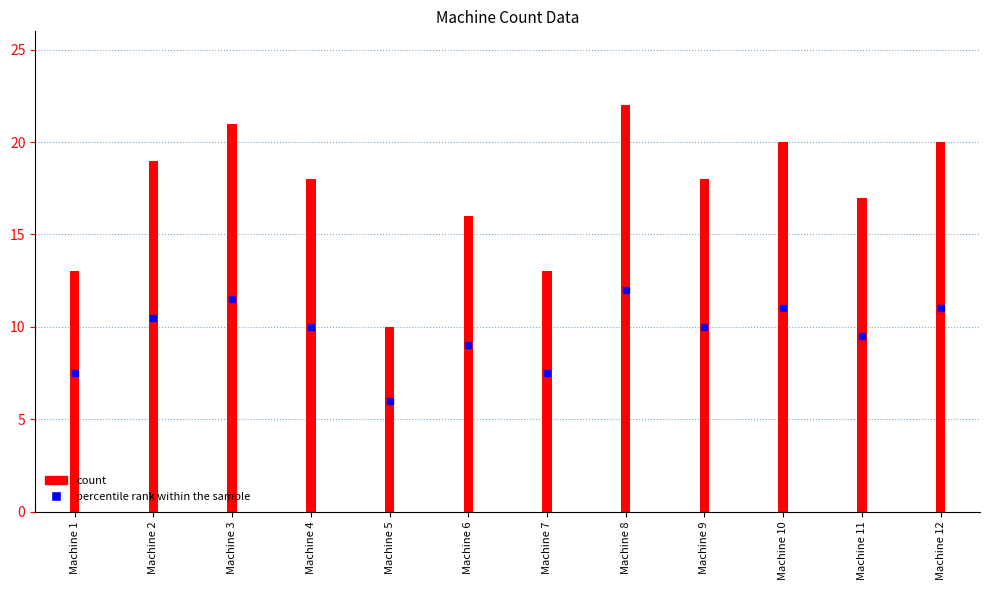

What is the minimum value shown in the chart?

10